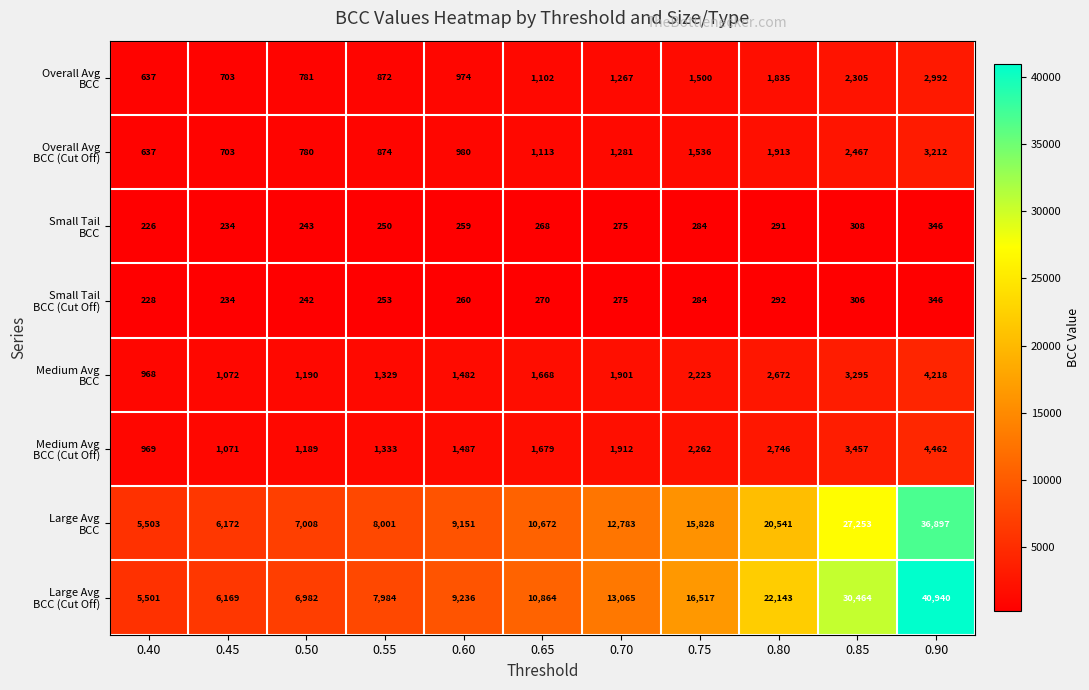

What is the difference between the highest and lowest values at 0.80?

21852